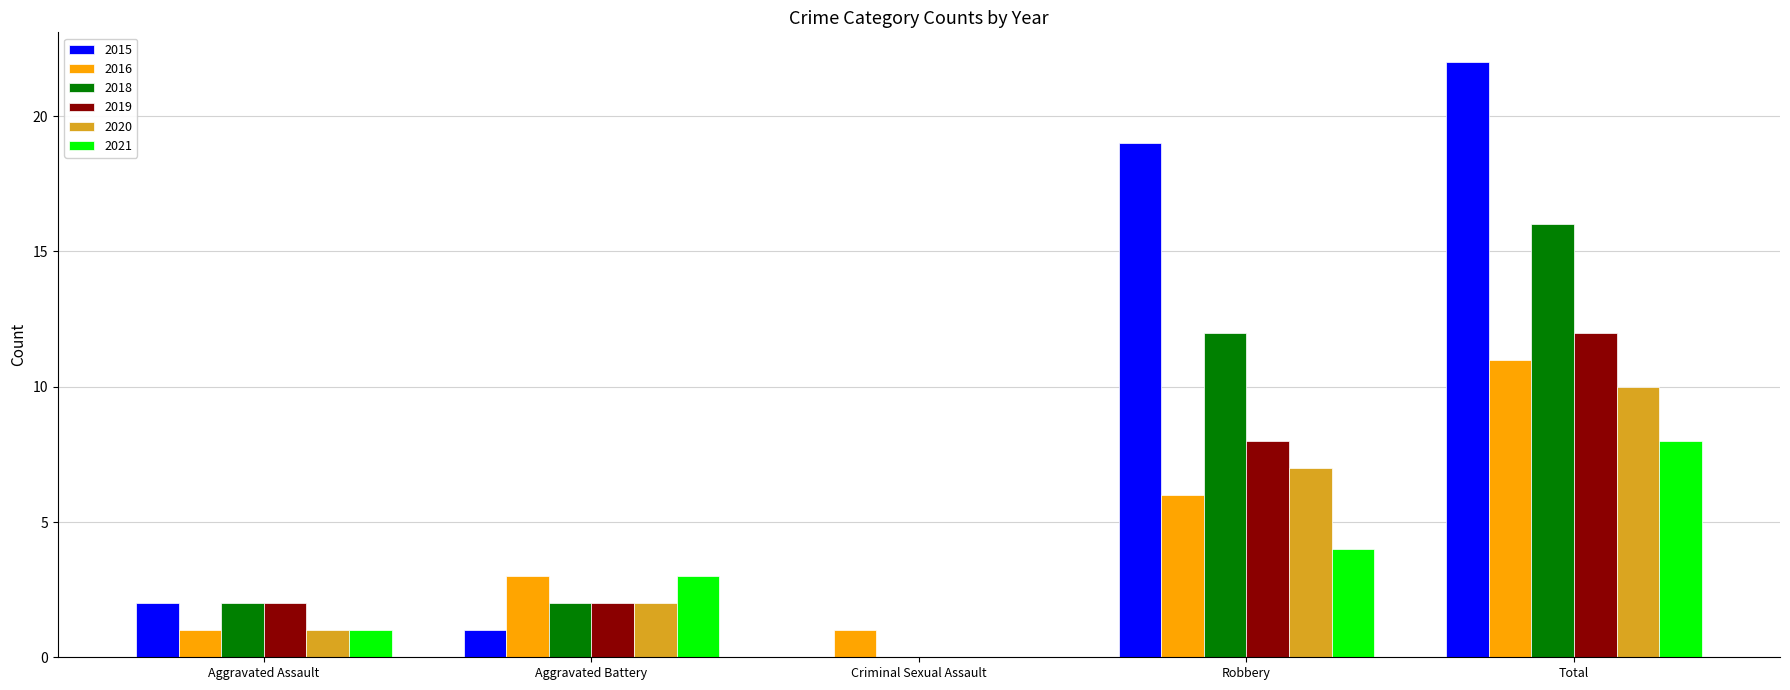

Is it true that 2019 equals 0 at Criminal Sexual Assault?

True